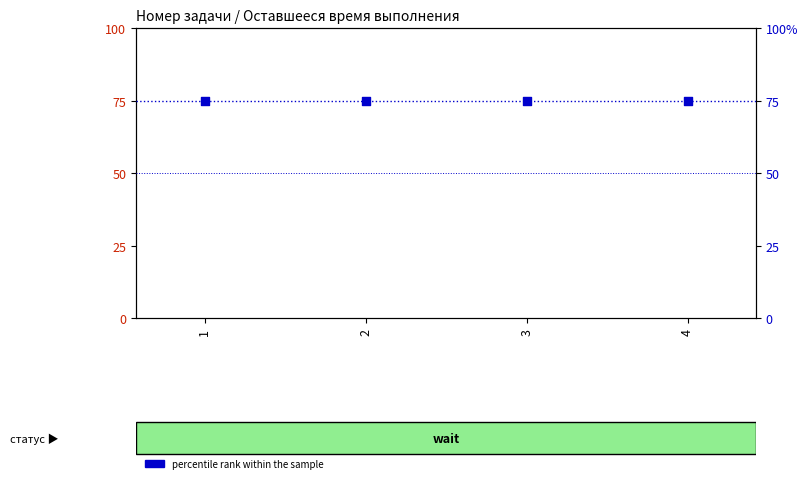

What is the total value across all series at 3?

75